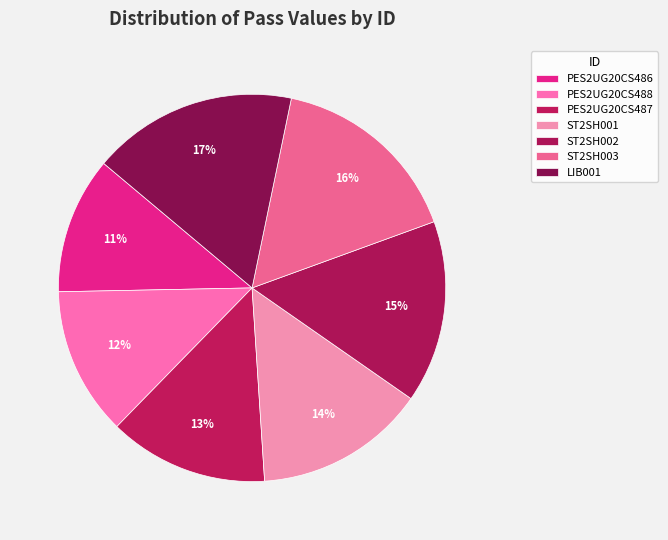

How many segments does this pie chart have?

7